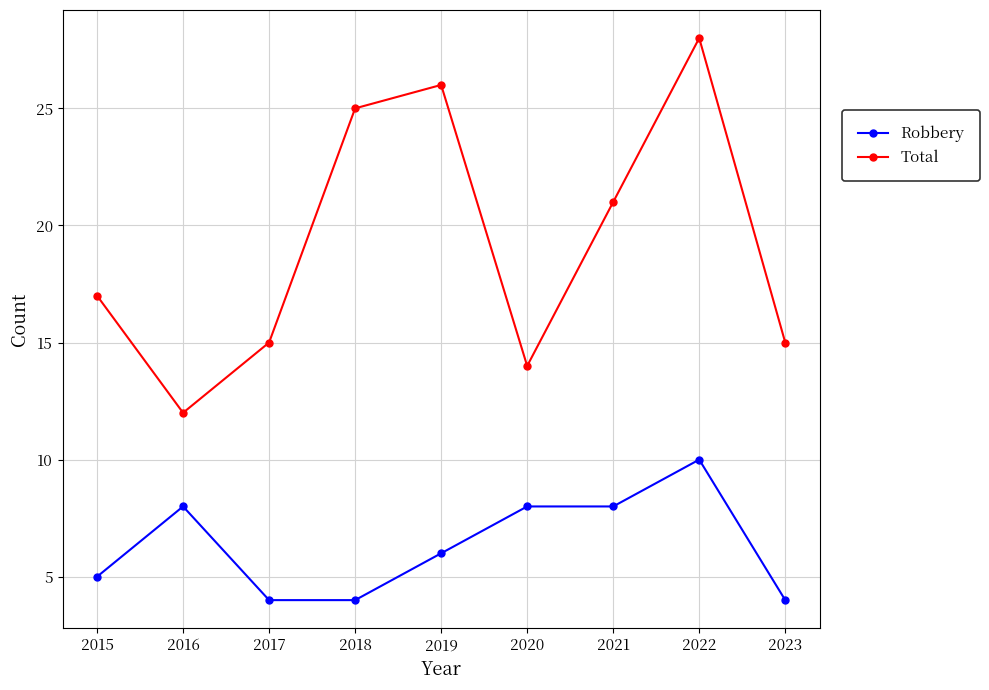

What is the sum of the Total values at 2020 and 2022?

42